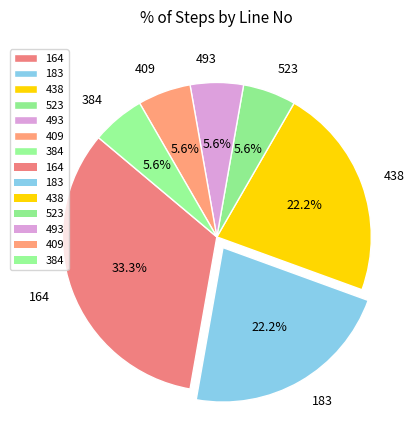

Which slice is the largest?

164